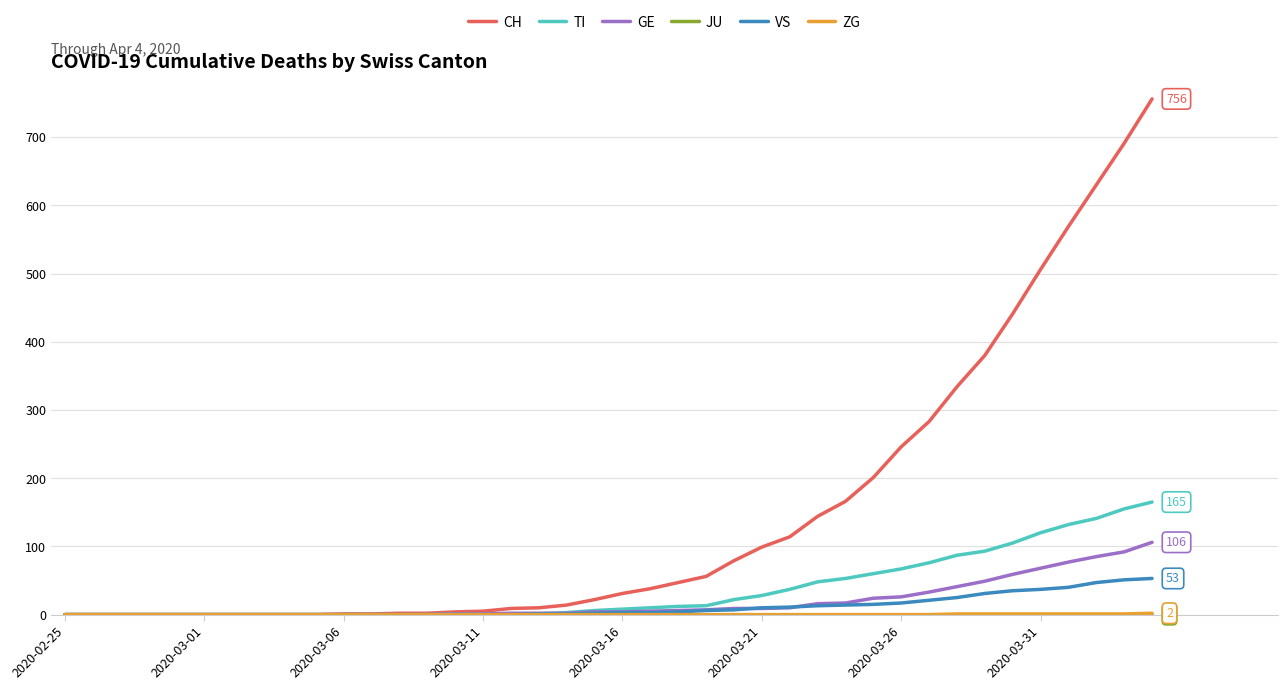

Which series has the widest spread of values?

CH